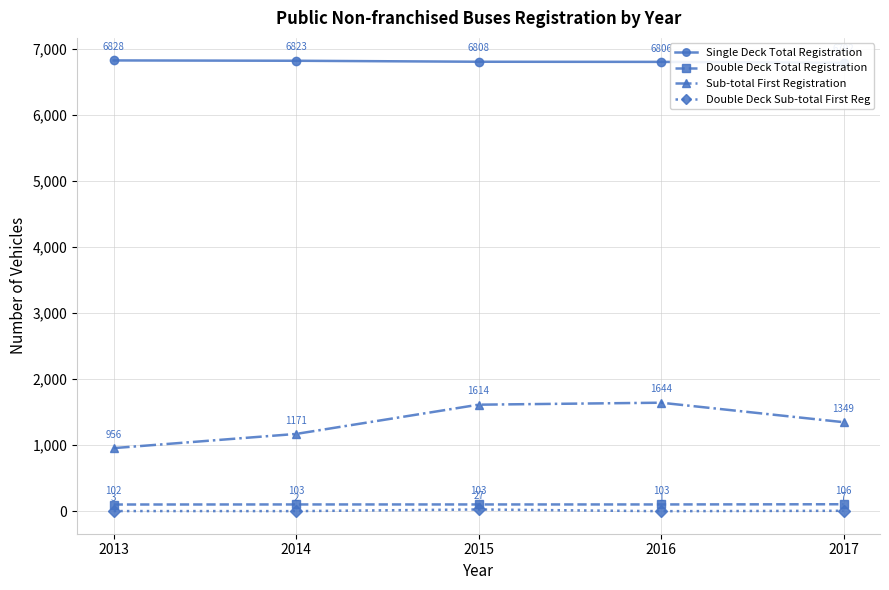

True or false: Single Deck Total Registration has a value of 11939 at 2017.

False